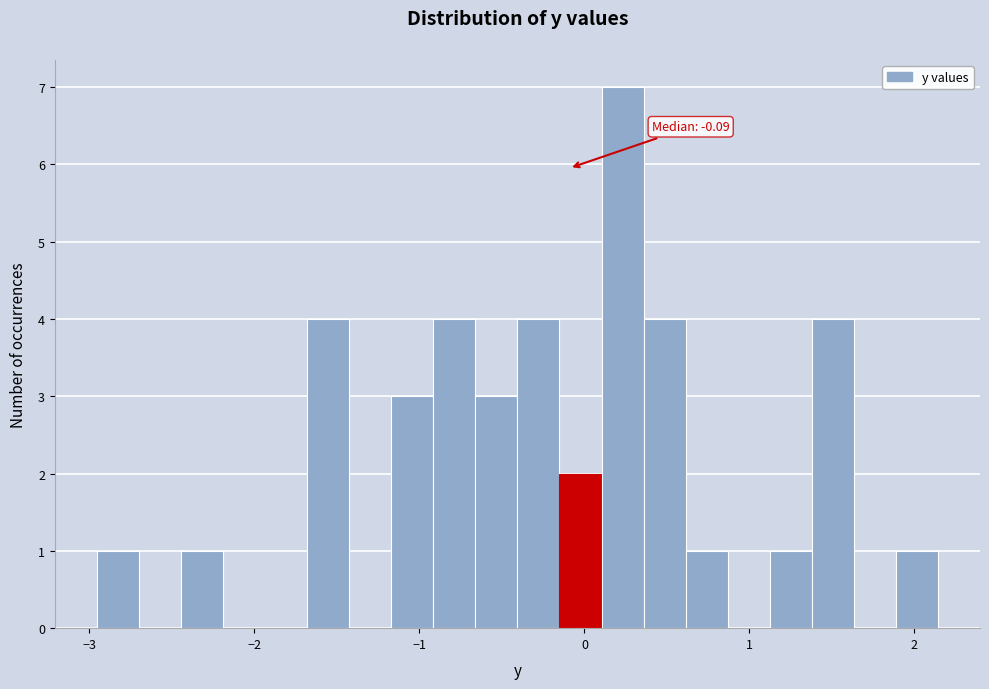

Read against the x-axis, roughly where is the centre of the tallest bar?

0.2